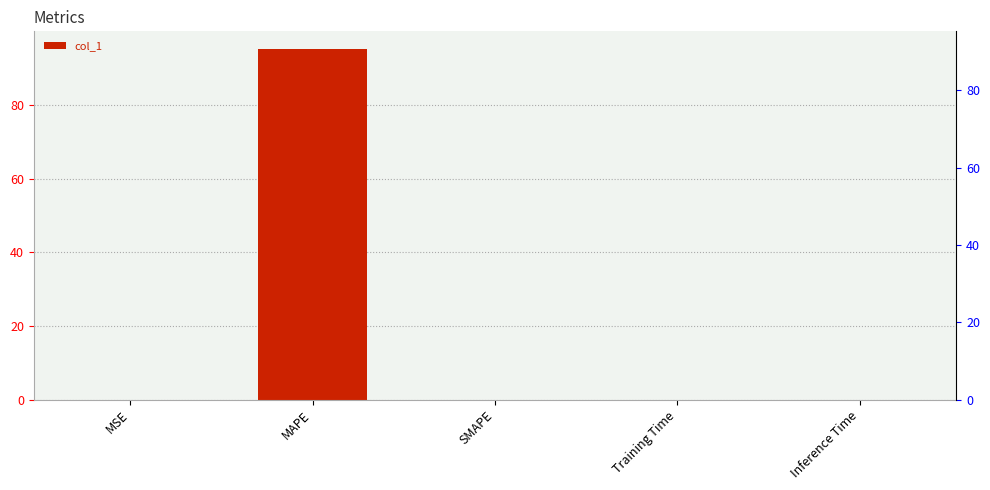

Where is the data nearest to the value 47?

MSE